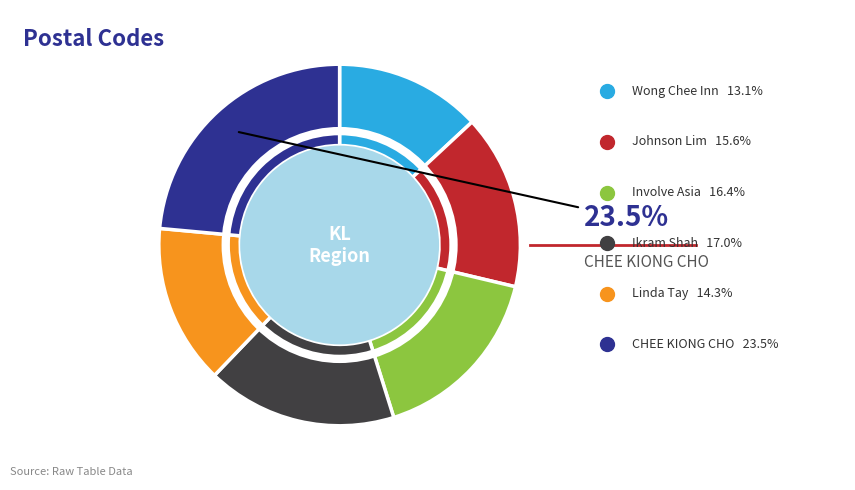

To the nearest percent, what portion does Johnson Lim represent?

16%